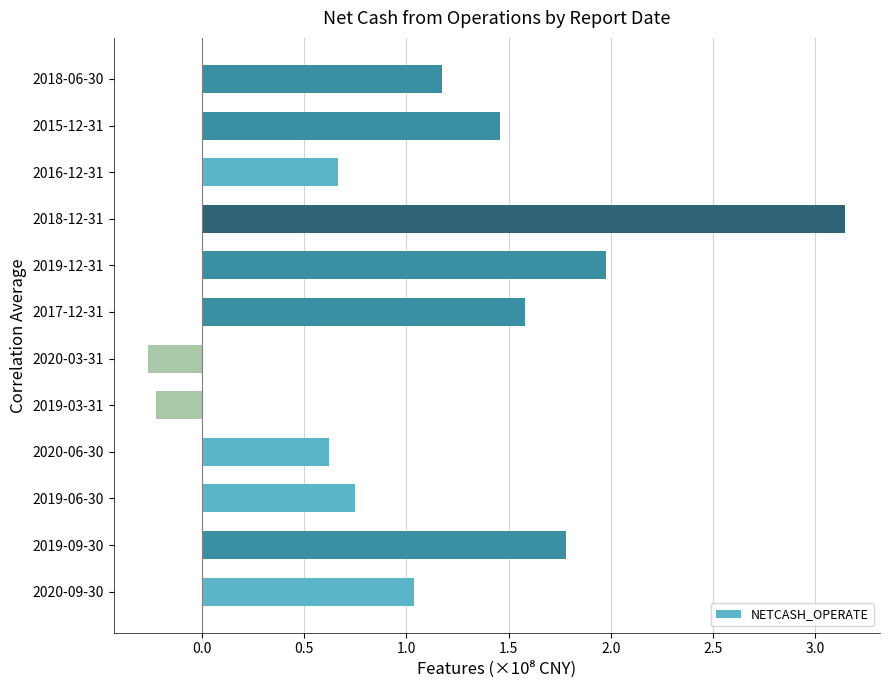

What is the sum of the values at 2016-12-31 and 2020-09-30?

1.7